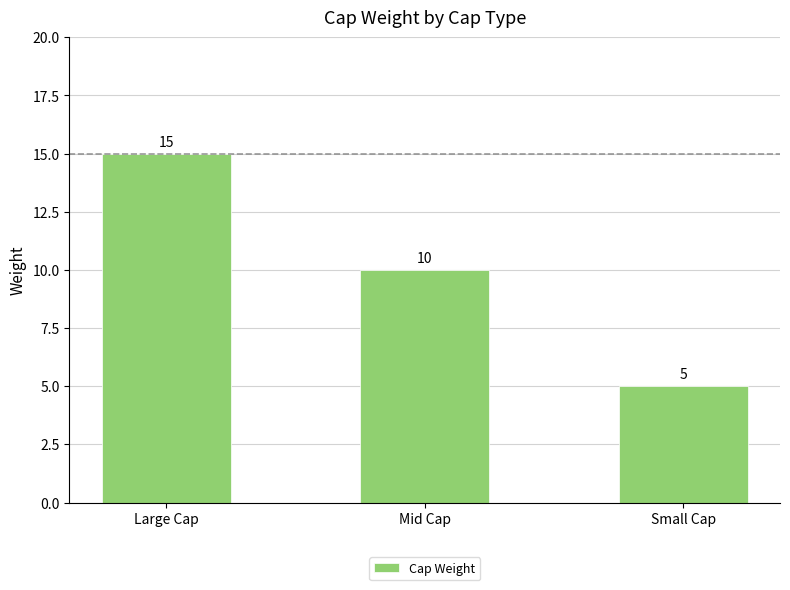

What is the greatest value displayed?

15